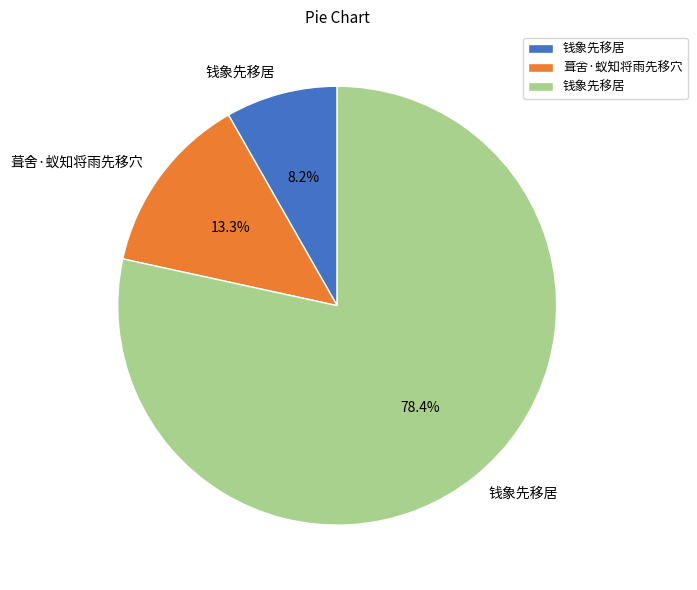

Is there any slice that represents more than half of the pie?

Yes